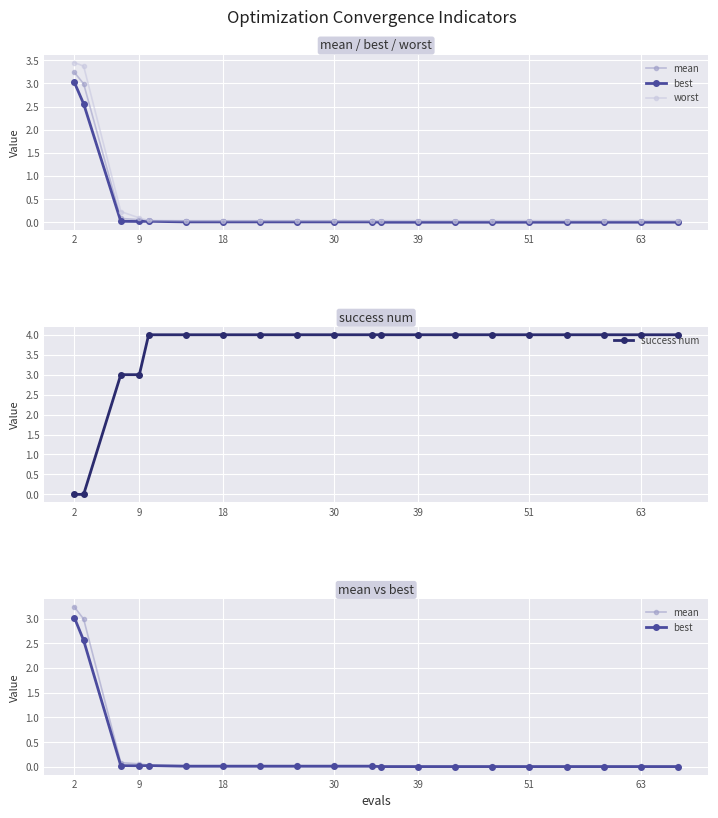

What is the highest value of the success num series?

4